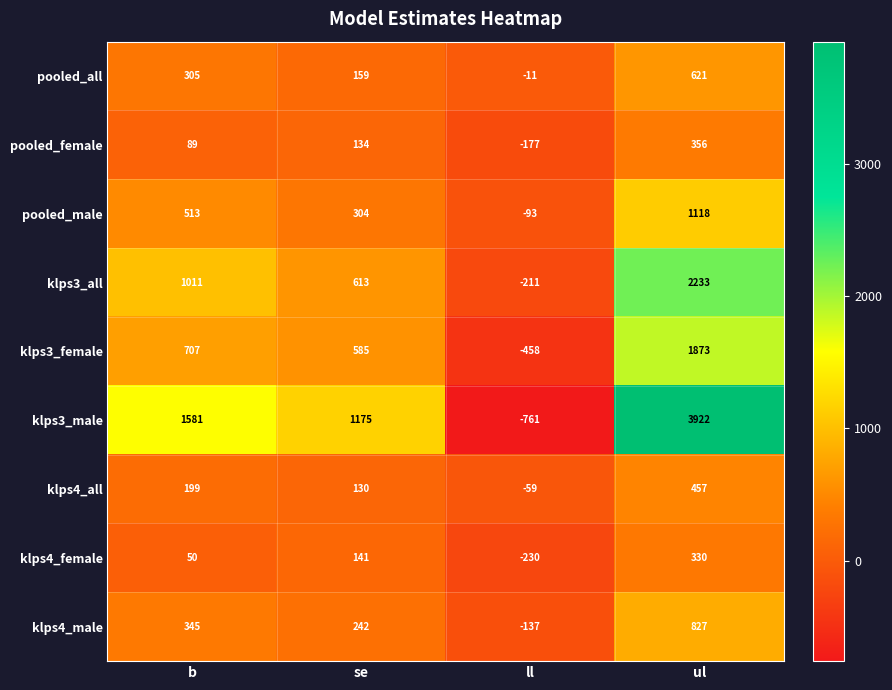

What is the difference between the maximum and second lowest values in the klps4_female series?

280